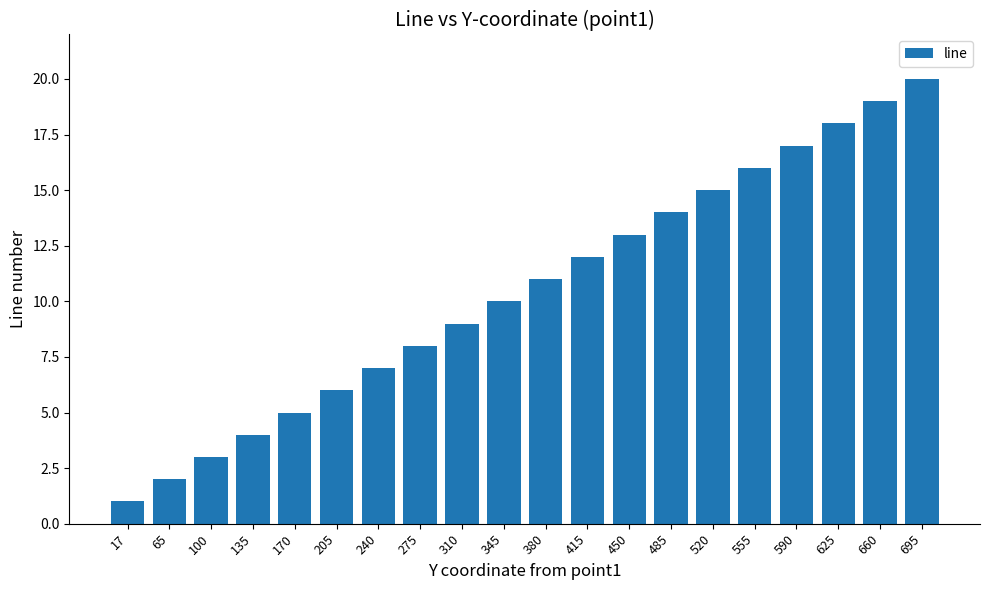

At which category does the chart reach its peak across all series?

695